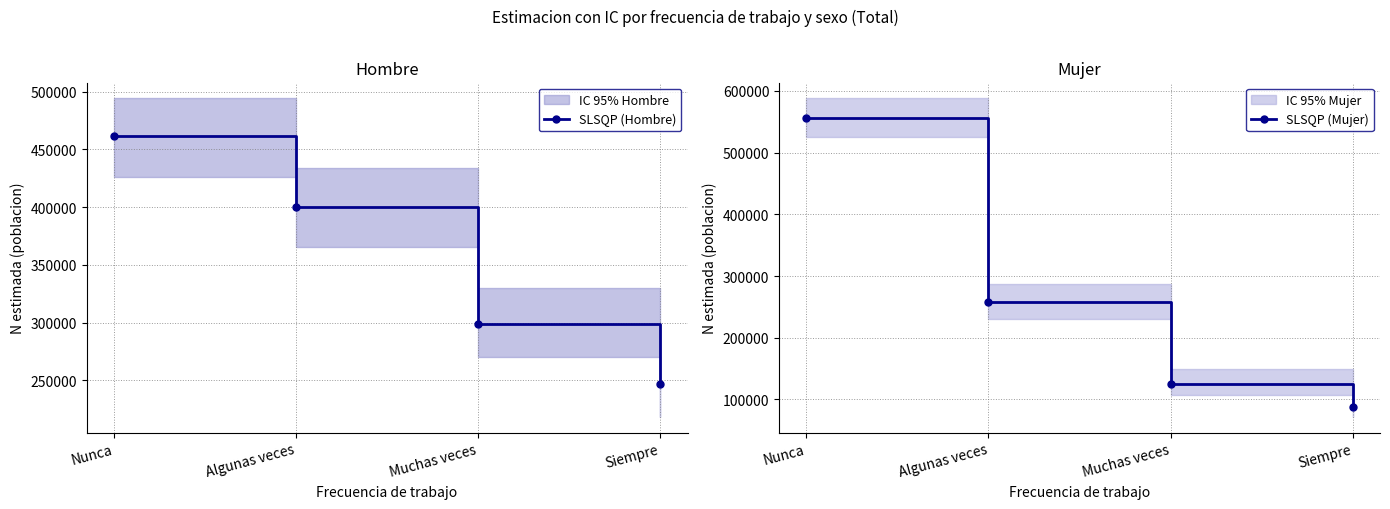

True or false: SLSQP (Hombre) has a value of 396390 at Muchas veces.

False